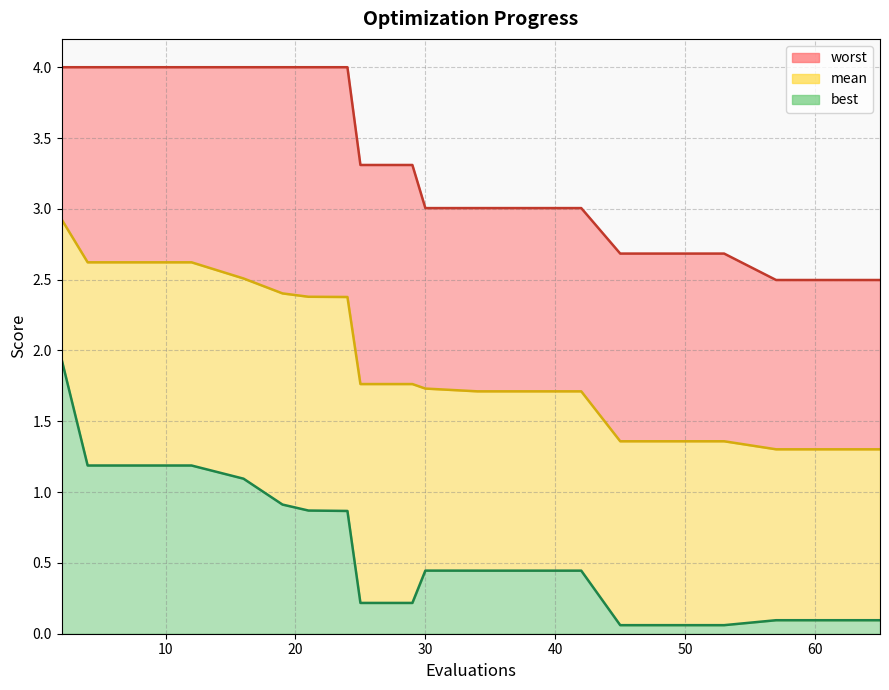

Reading right to left, transcribe all the data shown in this chart.

mean: 1.3	1.3	1.3	1.4	1.4	1.4	1.7	1.7	1.7	1.7	1.8	1.8	2.4	2.4	2.4	2.5	2.6	2.6	2.6	2.9
best: 0.1	0.1	0.1	0.1	0.1	0.1	0.4	0.4	0.4	0.4	0.2	0.2	0.9	0.9	0.9	1.1	1.2	1.2	1.2	1.9
worst: 2.5	2.5	2.5	2.7	2.7	2.7	3.0	3.0	3.0	3.0	3.3	3.3	4.0	4.0	4.0	4.0	4.0	4.0	4.0	4.0